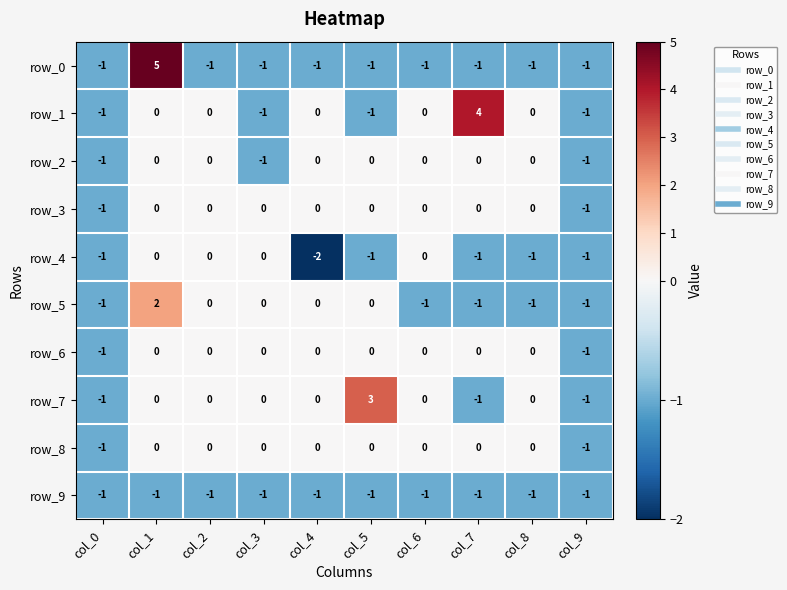

The row_5 series shows 3 at col_1. True or false?

False